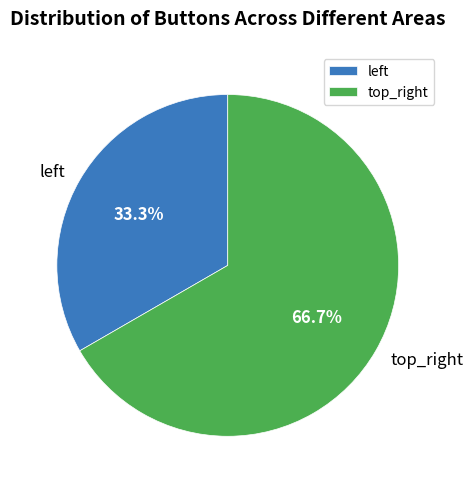

How many segments does this pie chart have?

2